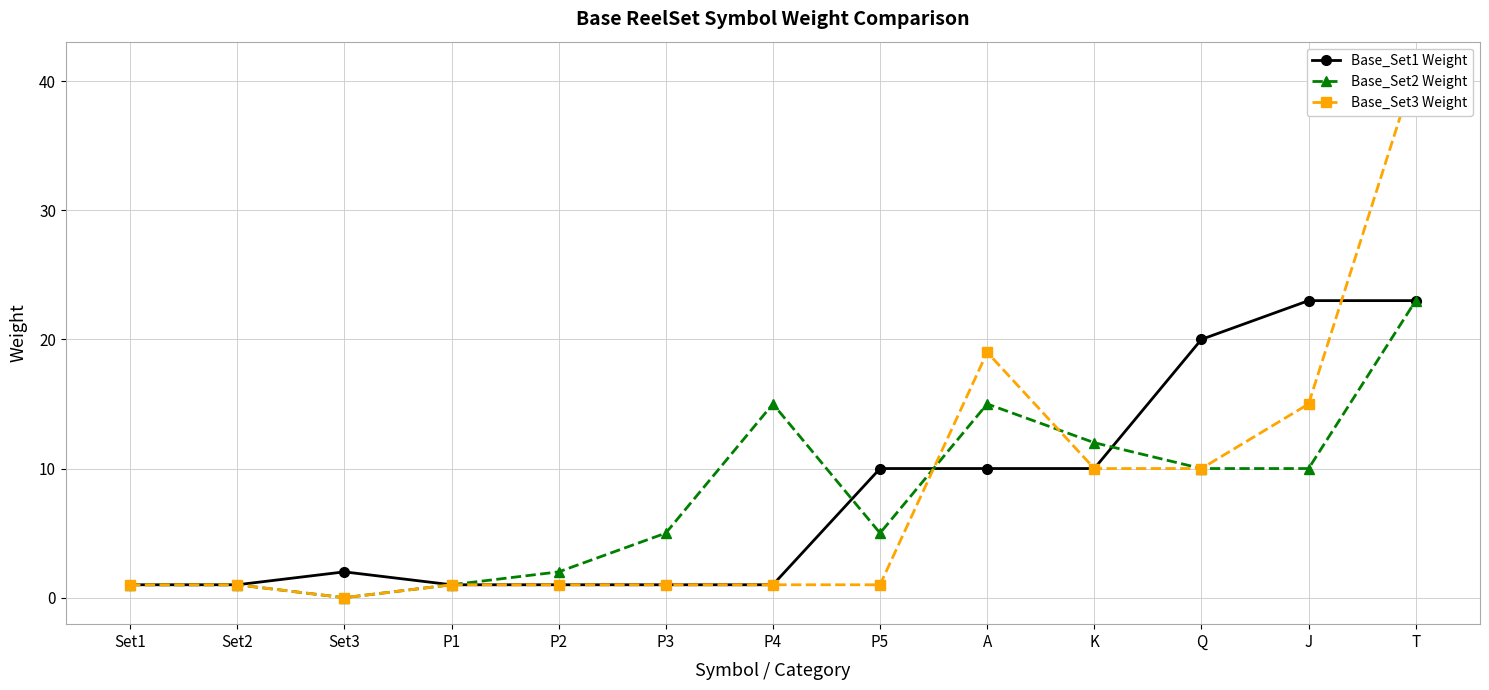

In Base_Set3 Weight, how many points are lower than both neighbors (excluding endpoints)?

1